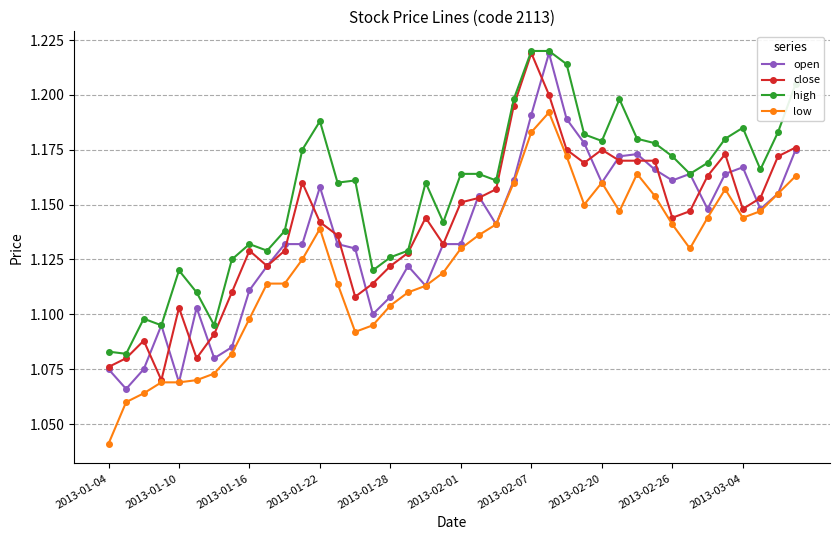

Count the open values in the range 1 to 2.

40